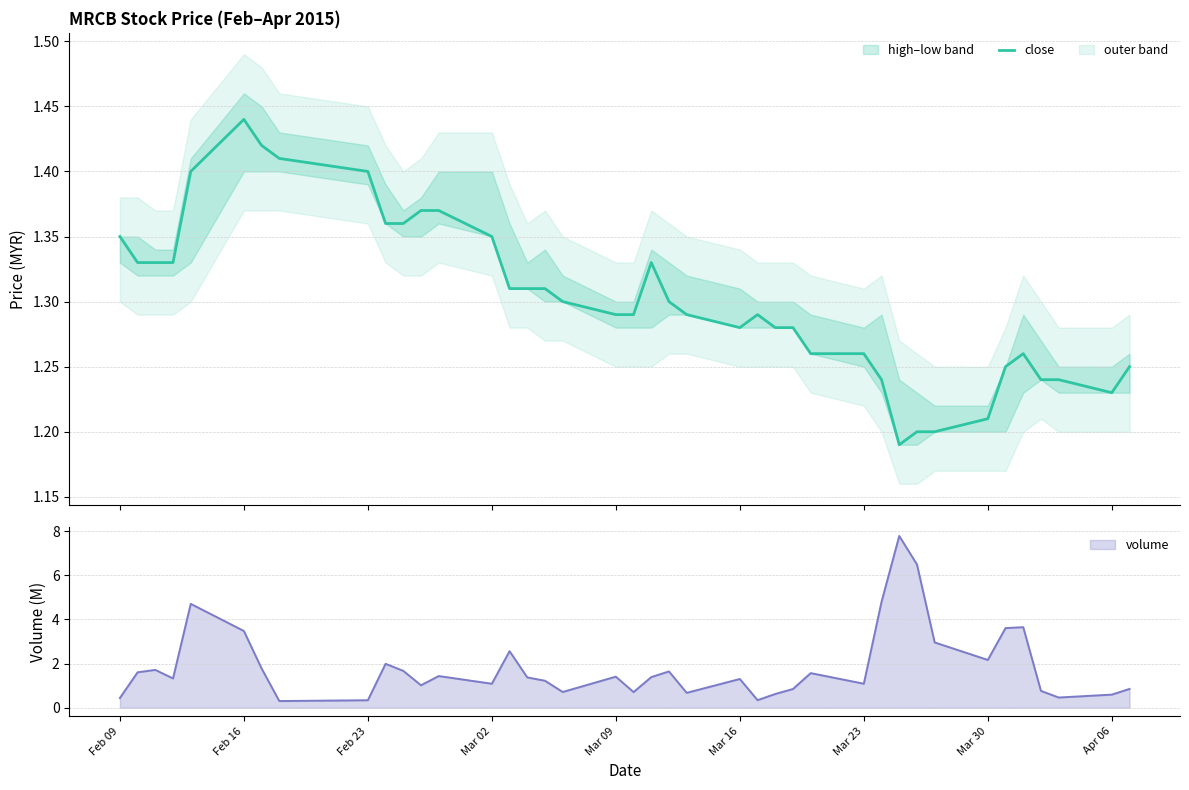

The value of volume at Mar 02 is 1.4. True or false?

False